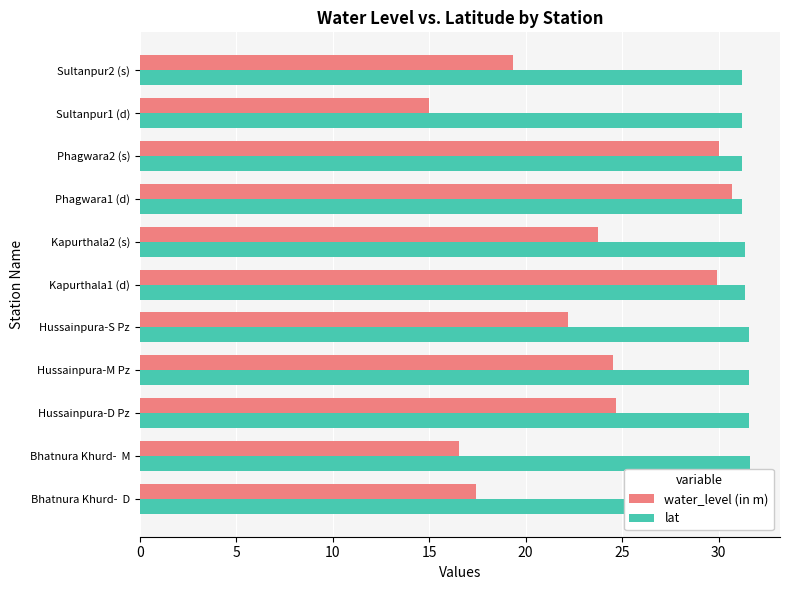

Rank the series by their maximum value, from lowest to highest.

water_level (in m), lat